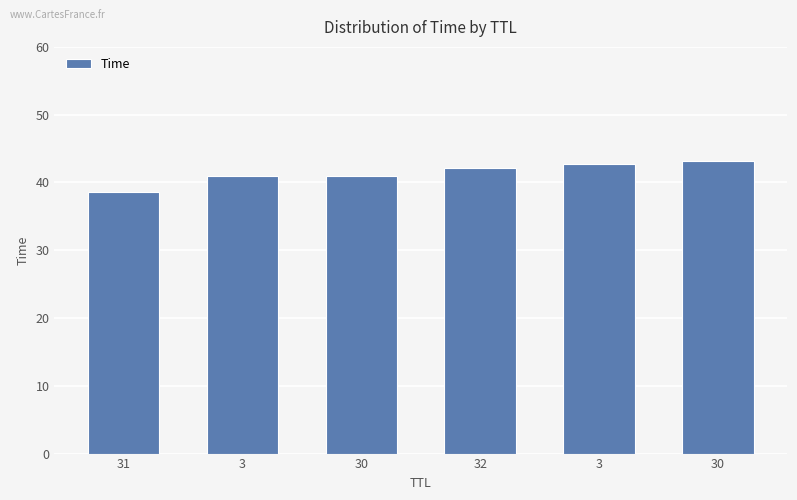

Read the value at 32.

42.1